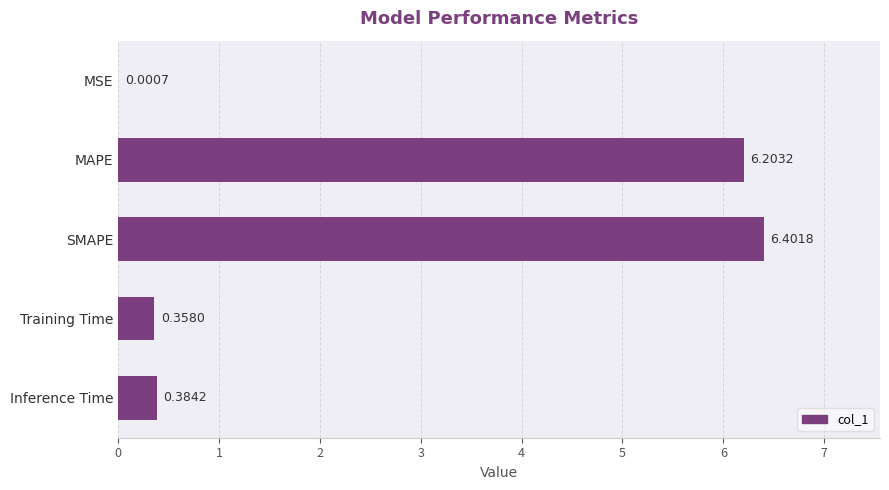

At which label is the value closest to 3?

Inference Time